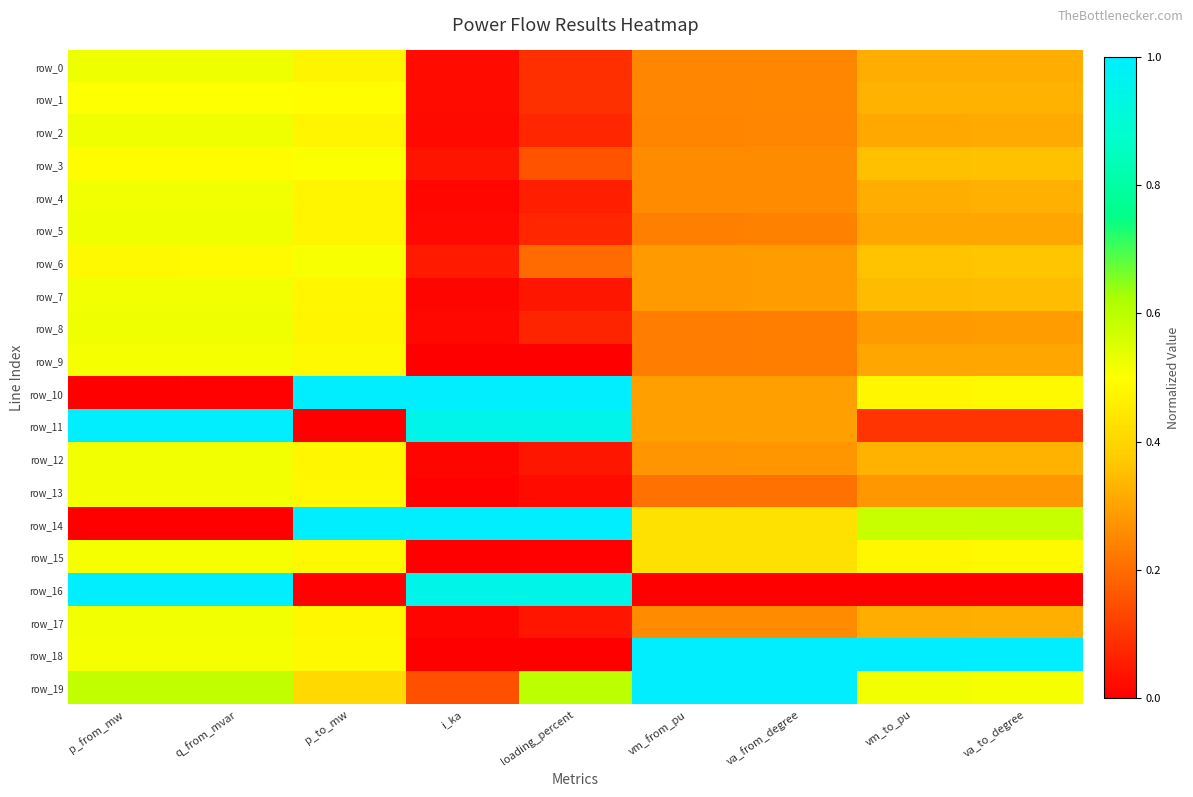

What is the sum of the row_4 values at p_to_mw and va_to_degree?

0.8